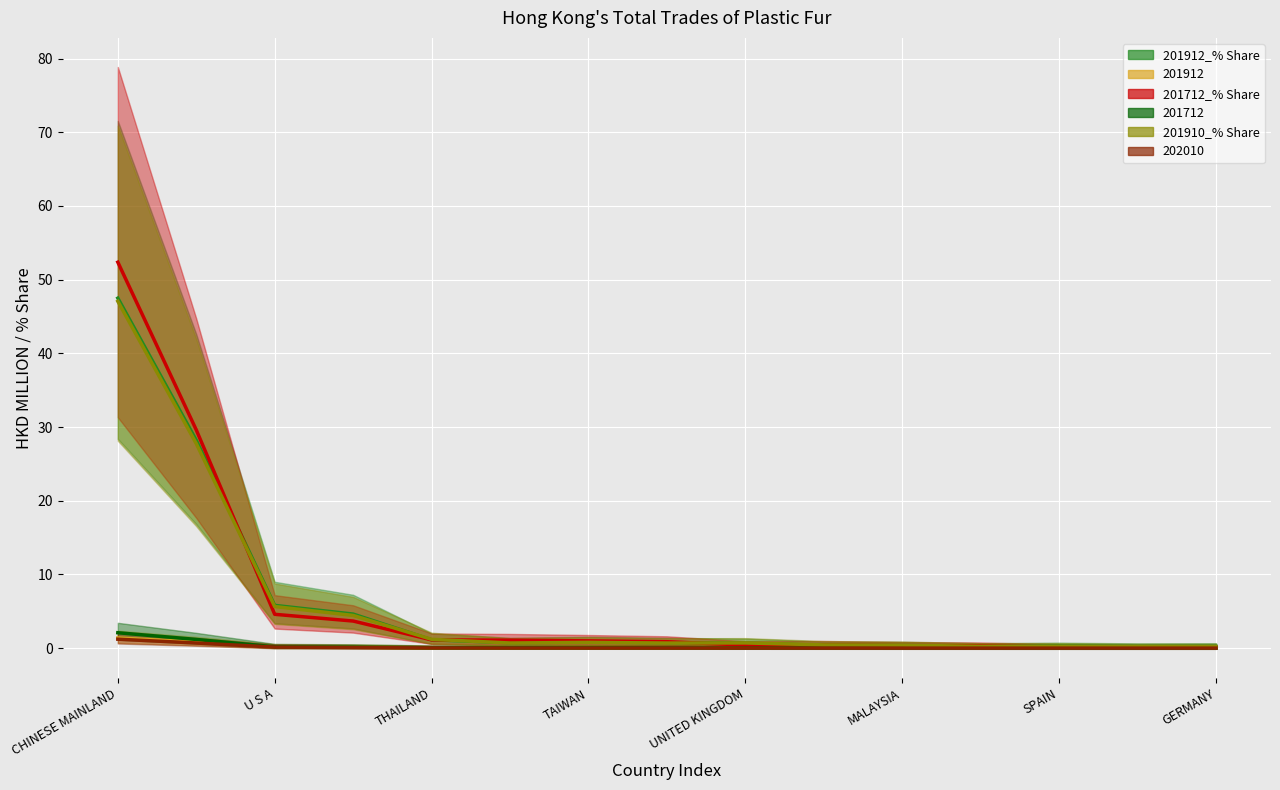

Reading left to right, extract all data points from this chart.

201912_% Share: CHINESE MAINLAND=69.1	JAPAN=4.3	U S A=11.3	INDONESIA=1.9	THAILAND=0.7	ITALY=0.8	TAIWAN=0.7	KOREA REP=1.0	UNITED KINGDOM=0.5	MACAU SAR=0.5	MALAYSIA=0.2	CANADA=0.4	SPAIN=0.2	AUSTRALIA=0.3	GERMANY=0.2
201912: CHINESE MAINLAND=2.0	JAPAN=0.1	U S A=0.3	INDONESIA=0.1	THAILAND=0.0	ITALY=0.0	TAIWAN=0.0	KOREA REP=0.0	UNITED KINGDOM=0.0	MACAU SAR=0.0	MALAYSIA=0.0	CANADA=0.0	SPAIN=0.0	AUSTRALIA=0.0	GERMANY=0.0
201712_% Share: CHINESE MAINLAND=76.8	JAPAN=3.6	U S A=8.5	INDONESIA=1.7	THAILAND=0.8	ITALY=0.8	TAIWAN=1.6	KOREA REP=0.5	UNITED KINGDOM=0.5	MACAU SAR=0.3	MALAYSIA=0.6	CANADA=0.2	SPAIN=0.1	AUSTRALIA=0.1	GERMANY=0.1
201712: CHINESE MAINLAND=3.1	JAPAN=0.1	U S A=0.3	INDONESIA=0.1	THAILAND=0.0	ITALY=0.0	TAIWAN=0.1	KOREA REP=0.0	UNITED KINGDOM=0.0	MACAU SAR=0.0	MALAYSIA=0.0	CANADA=0.0	SPAIN=0.0	AUSTRALIA=0.0	GERMANY=0.0
201910_% Share: CHINESE MAINLAND=68.4	JAPAN=4.4	U S A=10.5	INDONESIA=2.1	THAILAND=0.8	ITALY=0.8	TAIWAN=0.6	KOREA REP=1.0	UNITED KINGDOM=0.5	MACAU SAR=0.6	MALAYSIA=0.2	CANADA=0.3	SPAIN=0.2	AUSTRALIA=0.2	GERMANY=0.2
202010: CHINESE MAINLAND=1.7	JAPAN=0.2	U S A=0.2	INDONESIA=0.0	THAILAND=0.0	ITALY=0.0	TAIWAN=0.0	KOREA REP=0.0	UNITED KINGDOM=0.0	MACAU SAR=0.0	MALAYSIA=0.0	CANADA=0.0	SPAIN=0.0	AUSTRALIA=0.0	GERMANY=0.0